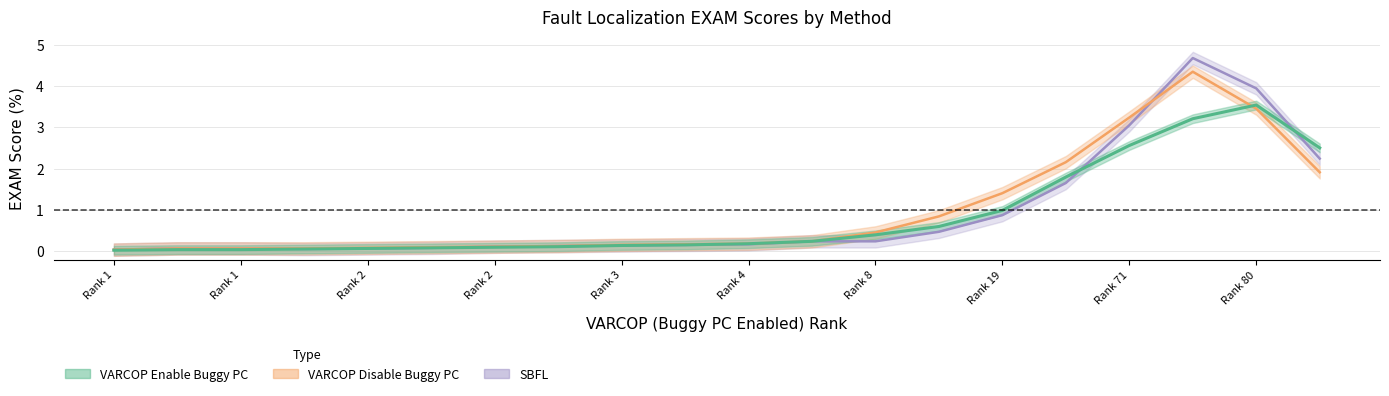

Rank the series by their average value, from highest to lowest.

VARCOP_DISABLE_BUGGY_PC_DETECTION:EXAM, SBFL:EXAM, VARCOP_ENABLE_BUGGY_PC_DETECTION:EXAM